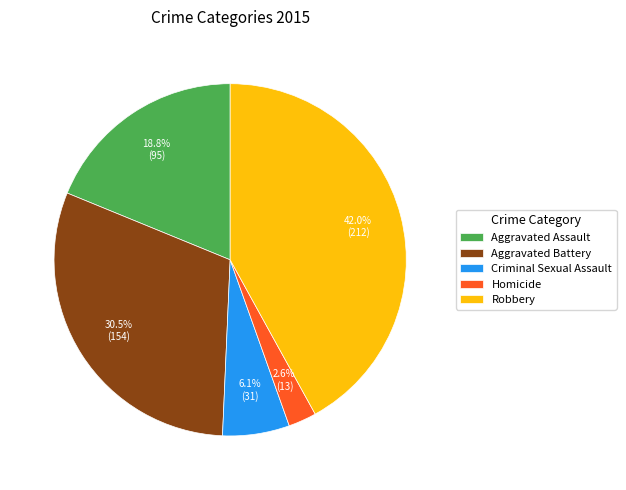

To the nearest percent, what is the difference between the largest and smallest slice percentages?

39%